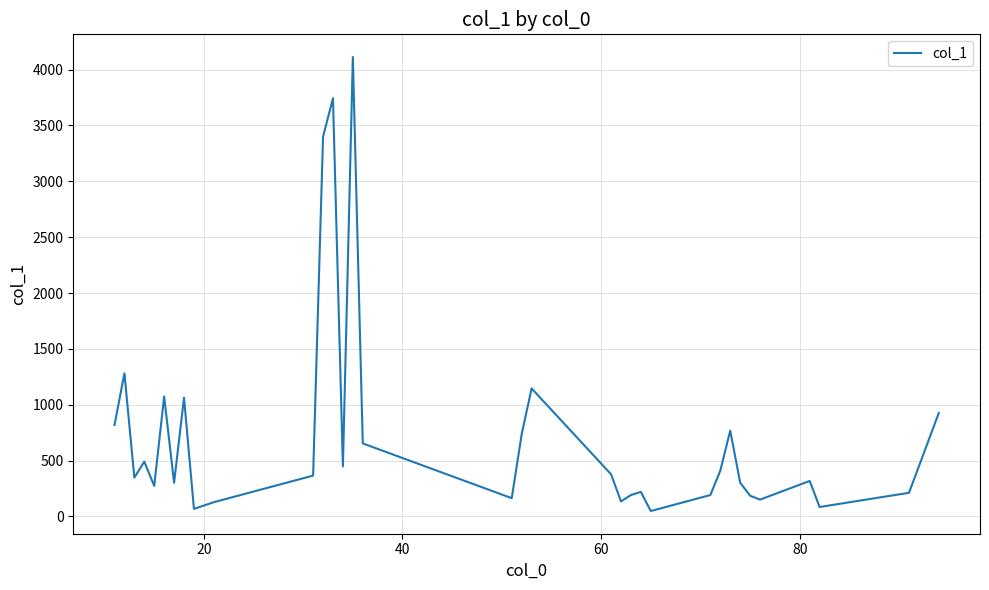

How many interior local valleys (lower than both neighbors) does the data have?

10